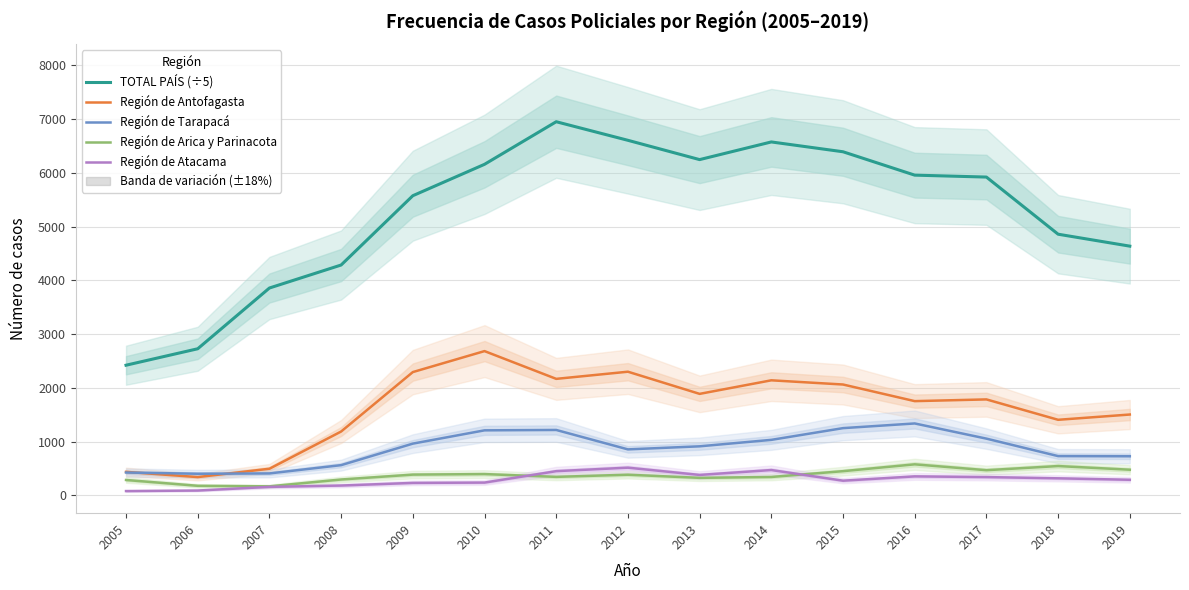

Reading left to right, list all the values displayed in this chart.

TOTAL PAÍS (÷5): 2005=2421.6	2006=2727.6	2007=3856.8	2008=4284.4	2009=5572.8	2010=6156.4	2011=6948.2	2012=6602.8	2013=6244.0	2014=6572.4	2015=6389.8	2016=5955.2	2017=5919.4	2018=4857.2	2019=4635.2
Región de Antofagasta: 2005=439.0	2006=342.0	2007=497.0	2008=1189.0	2009=2294.0	2010=2684.0	2011=2168.0	2012=2301.0	2013=1889.0	2014=2141.0	2015=2063.0	2016=1754.0	2017=1786.0	2018=1407.0	2019=1505.0
Región de Tarapacá: 2005=427.0	2006=404.0	2007=410.0	2008=564.0	2009=964.0	2010=1211.0	2011=1218.0	2012=857.0	2013=914.0	2014=1034.0	2015=1252.0	2016=1339.0	2017=1057.0	2018=732.0	2019=729.0
Región de Arica y Parinacota: 2005=288.0	2006=180.0	2007=170.0	2008=297.0	2009=388.0	2010=398.0	2011=346.0	2012=386.0	2013=328.0	2014=344.0	2015=452.0	2016=579.0	2017=470.0	2018=547.0	2019=479.0
Región de Atacama: 2005=82.0	2006=92.0	2007=160.0	2008=185.0	2009=234.0	2010=240.0	2011=452.0	2012=517.0	2013=382.0	2014=473.0	2015=275.0	2016=355.0	2017=342.0	2018=319.0	2019=292.0